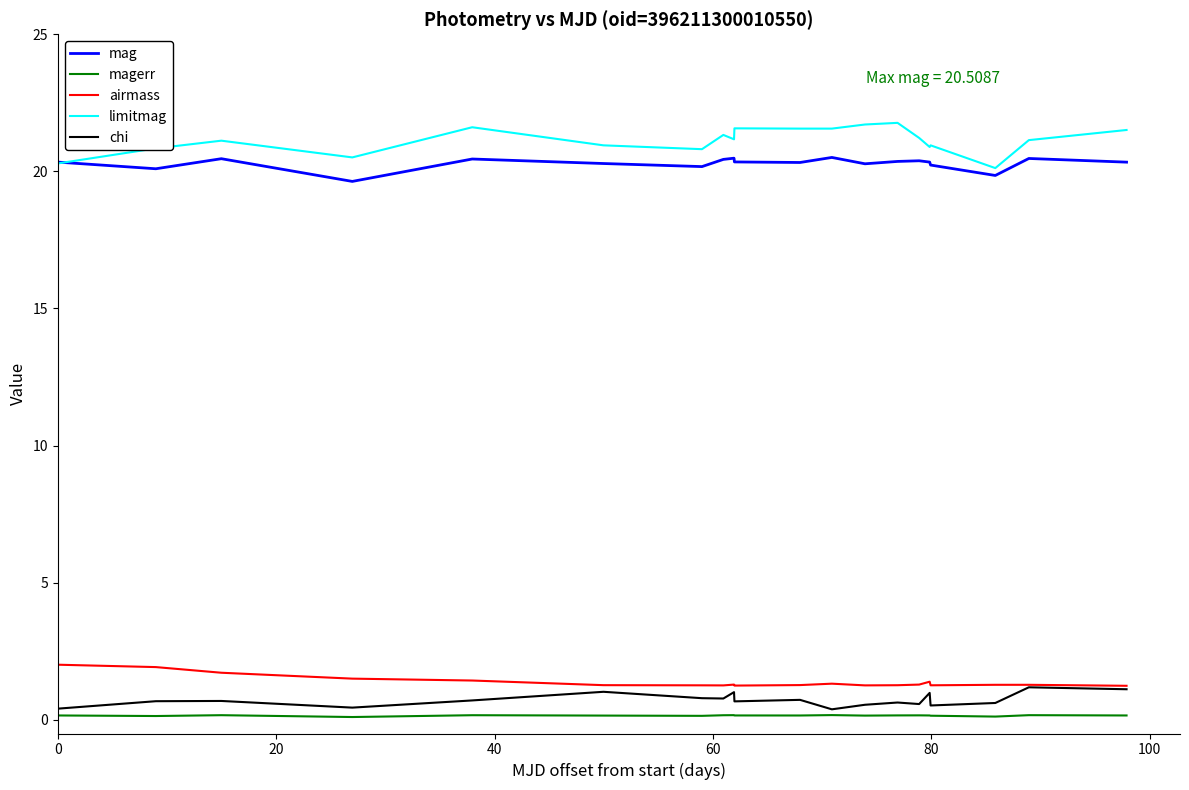

True or false: airmass and mag intersect in this chart.

False